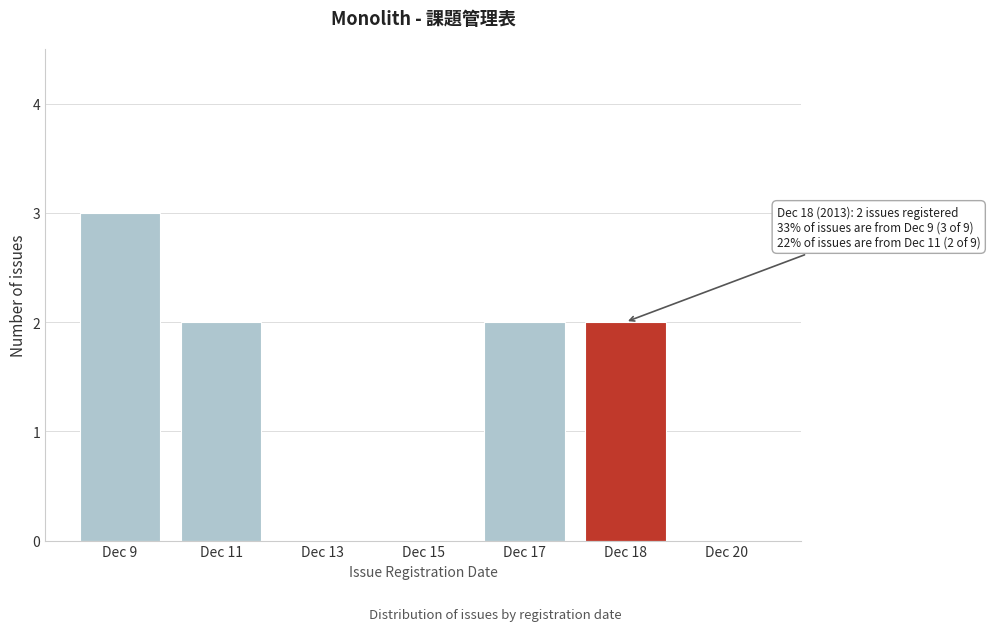

Reading left to right, extract all data points from this chart.

Dec 9=3	Dec 11=2	Dec 13=0	Dec 15=0	Dec 17=2	Dec 18=2	Dec 20=0